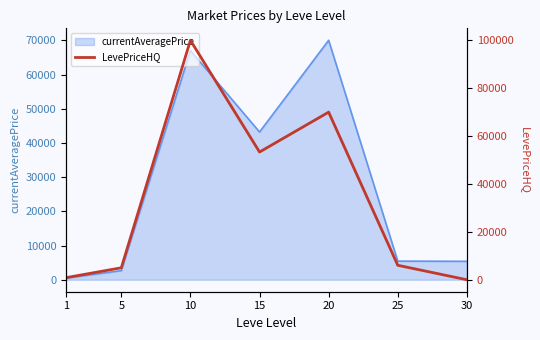

True or false: the data shows 17055.6 at 20.

False